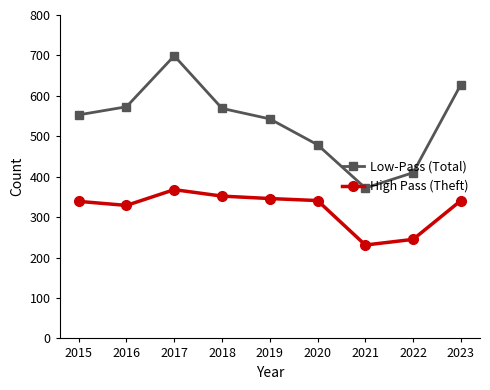

True or false: Low-Pass (Total) and High Pass (Theft) cross at least once.

False